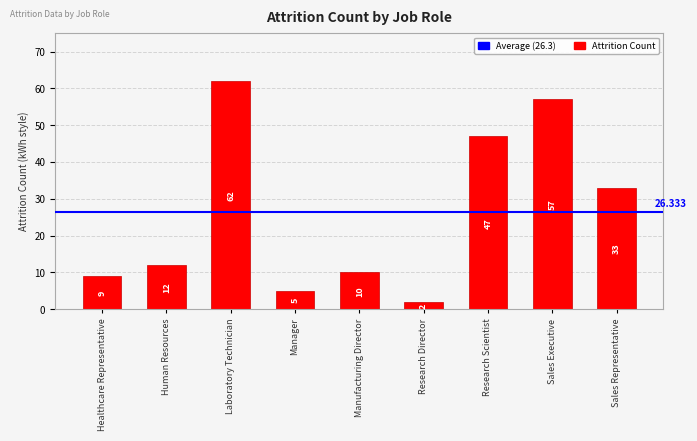

What is the average value?

26